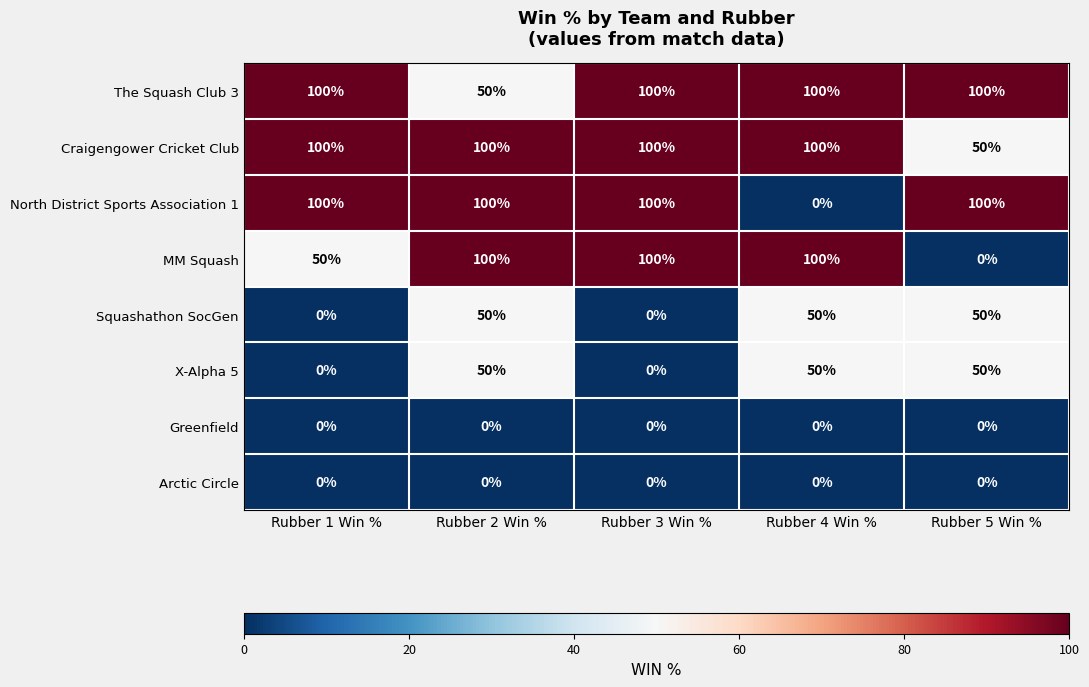

What is the total value across all series at Rubber 1 Win %?

350